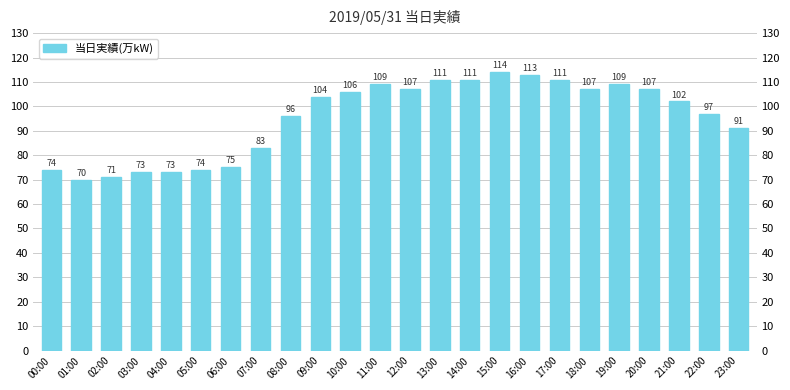

Rank the categories by value from lowest to highest.

01:00, 02:00, 03:00, 04:00, 00:00, 05:00, 06:00, 07:00, 23:00, 08:00, 22:00, 21:00, 09:00, 10:00, 12:00, 18:00, 20:00, 11:00, 19:00, 13:00, 14:00, 17:00, 16:00, 15:00